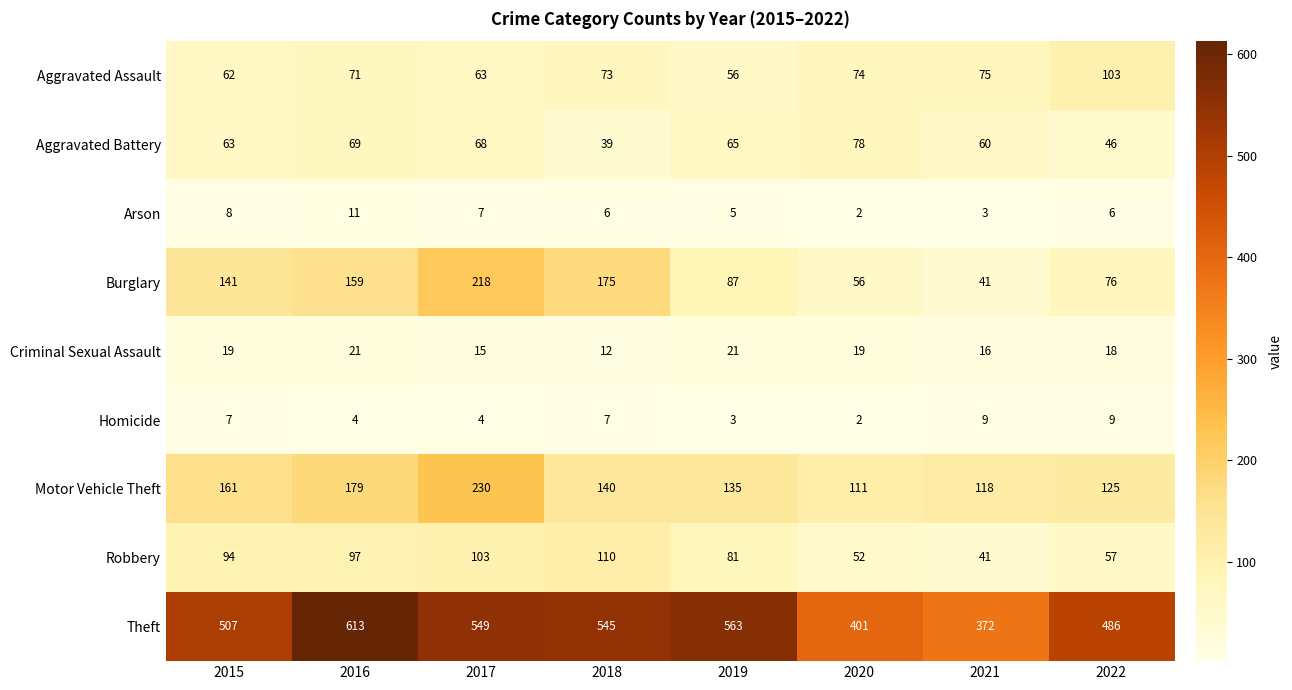

Rank the series at 2022 from highest to lowest value.

Theft, Motor Vehicle Theft, Aggravated Assault, Burglary, Robbery, Aggravated Battery, Criminal Sexual Assault, Homicide, Arson